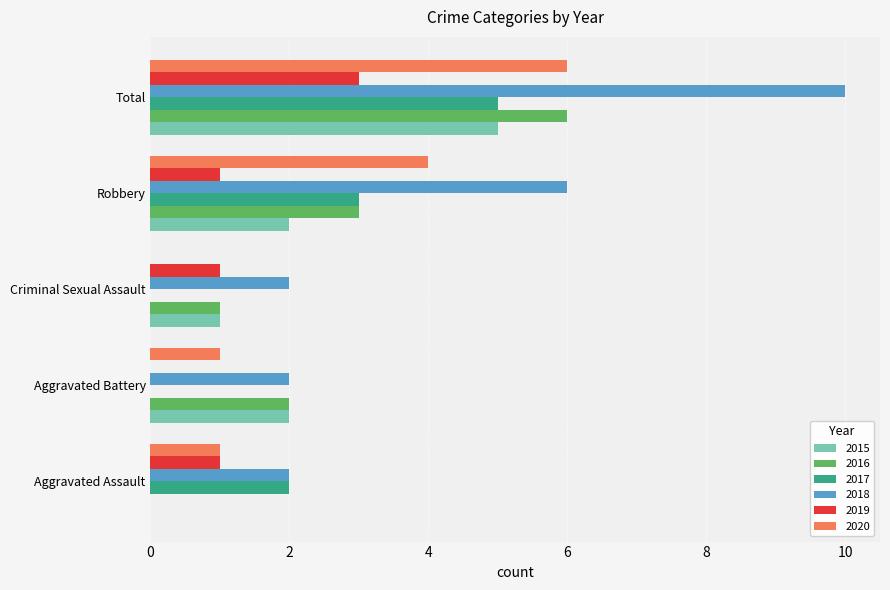

The value of 2019 at Aggravated Battery is -1. True or false?

False